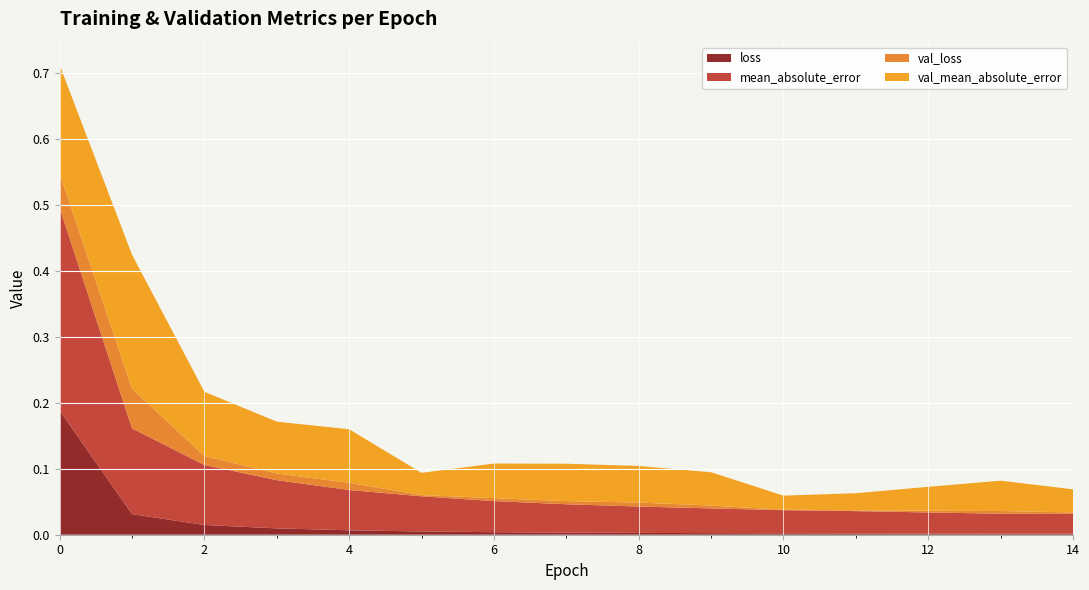

Reading left to right, extract all data points from this chart.

loss: 0=0.2	1=0.0	2=0.0	3=0.0	4=0.0	5=0.0	6=0.0	7=0.0	8=0.0	9=0.0	10=0.0	11=0.0	12=0.0	13=0.0	14=0.0
mean_absolute_error: 0=0.3	1=0.1	2=0.1	3=0.1	4=0.1	5=0.1	6=0.0	7=0.0	8=0.0	9=0.0	10=0.0	11=0.0	12=0.0	13=0.0	14=0.0
val_loss: 0=0.1	1=0.1	2=0.0	3=0.0	4=0.0	5=0.0	6=0.0	7=0.0	8=0.0	9=0.0	10=0.0	11=0.0	12=0.0	13=0.0	14=0.0
val_mean_absolute_error: 0=0.2	1=0.2	2=0.1	3=0.1	4=0.1	5=0.0	6=0.1	7=0.1	8=0.1	9=0.1	10=0.0	11=0.0	12=0.0	13=0.0	14=0.0